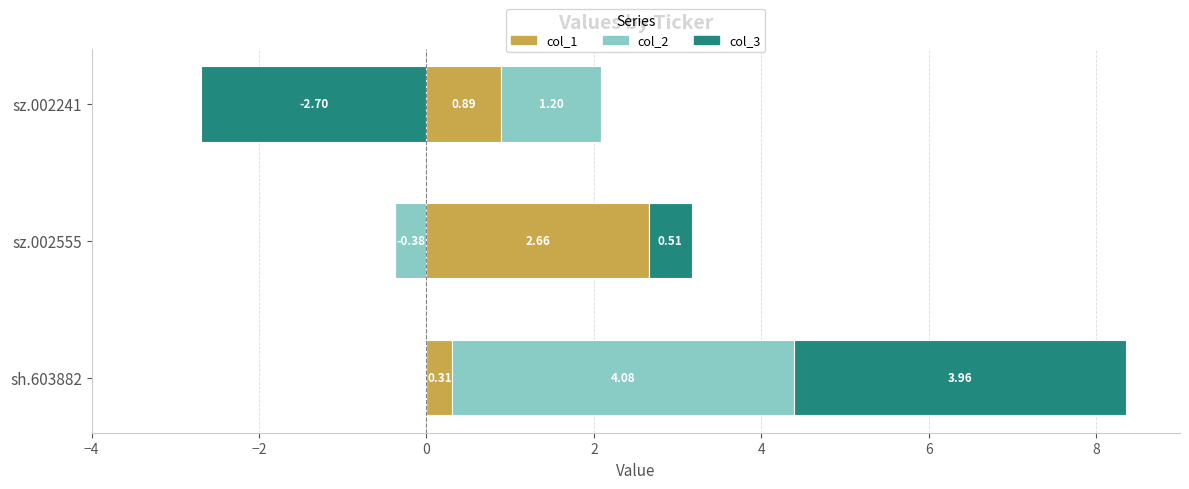

Which series changed the most between sh.603882 and sz.002241?

col_3